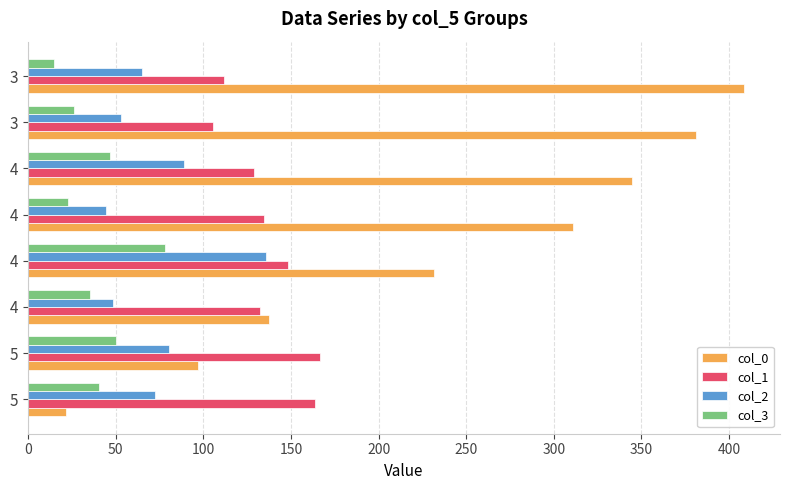

How many data points in col_2 are above 72?

4